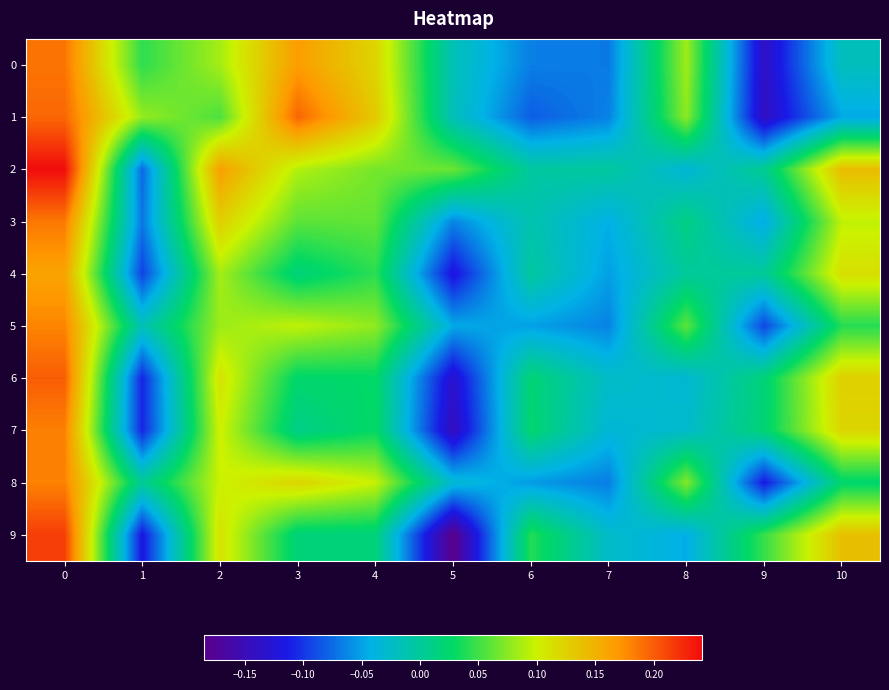

Which category has the lowest value across all series?

5